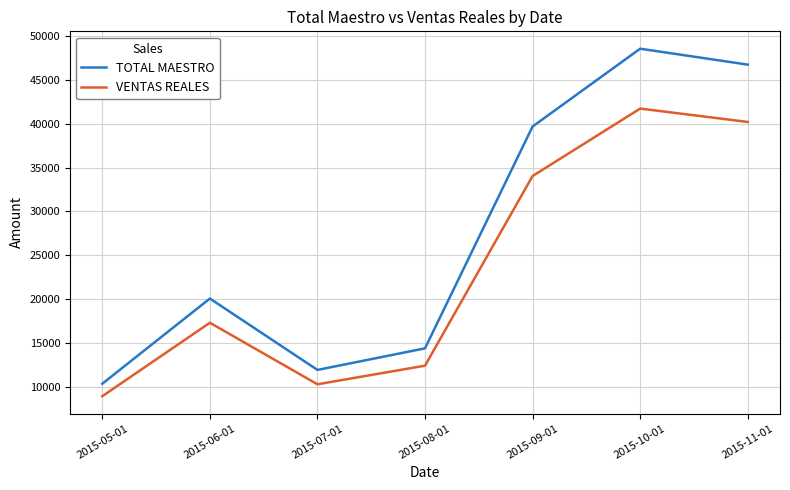

Does the chart display data point markers on the line(s)?

No